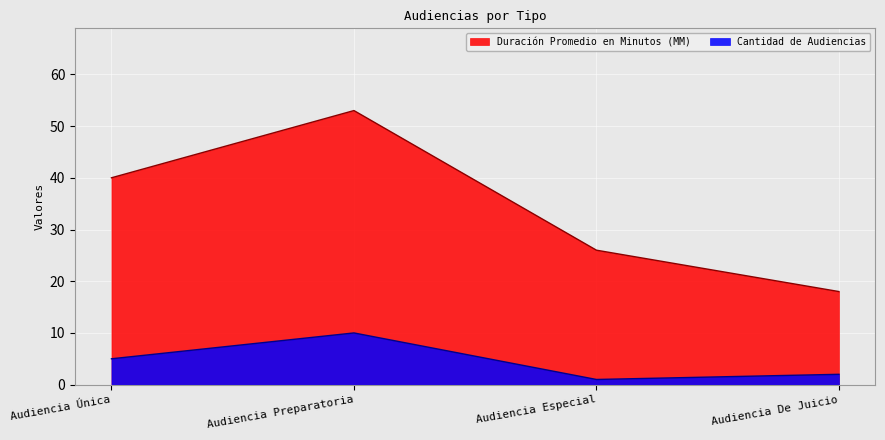

At how many categories does at least one series exceed 13?

4